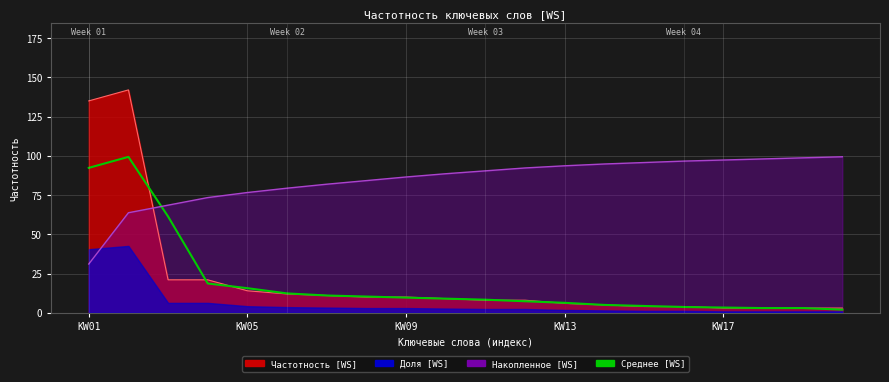

At which category does the chart reach its minimum across all series?

19